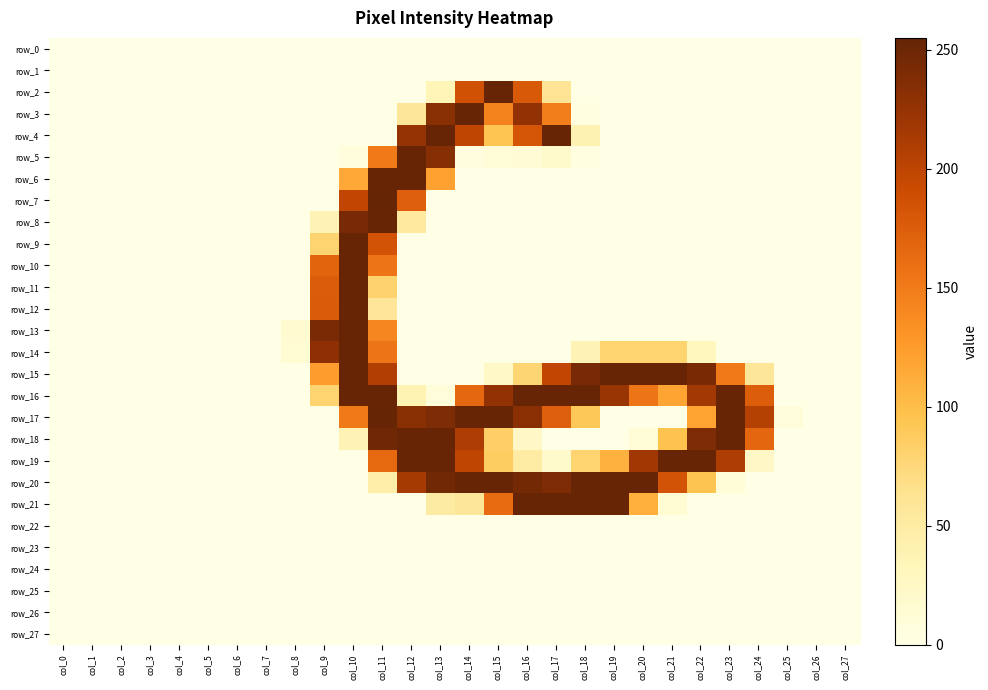

What is the approximate value of row_16 at col_18, to the nearest 5?

255